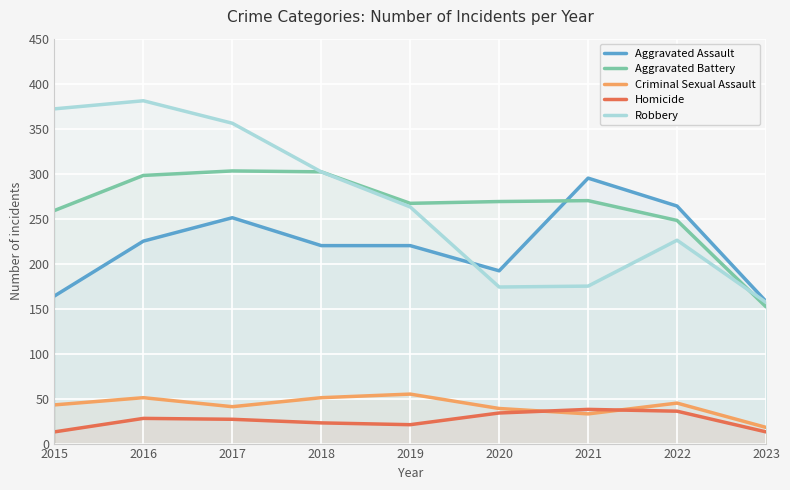

Is the value of Aggravated Assault at 2017 greater than the value of Homicide at 2015?

Yes